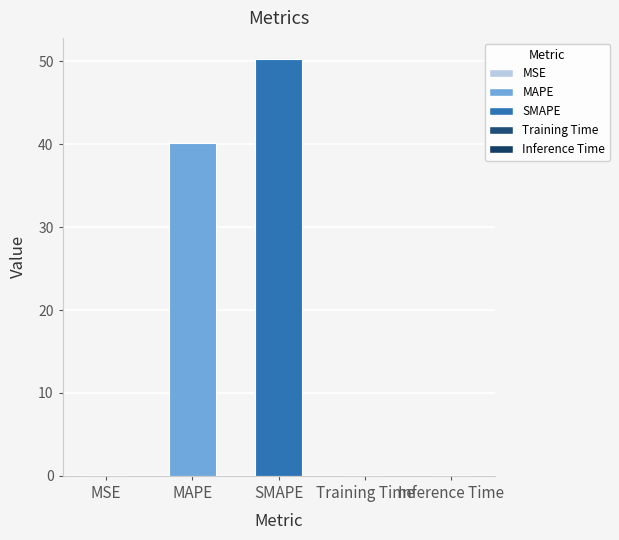

True or false: the data shows 50.3 at SMAPE.

True